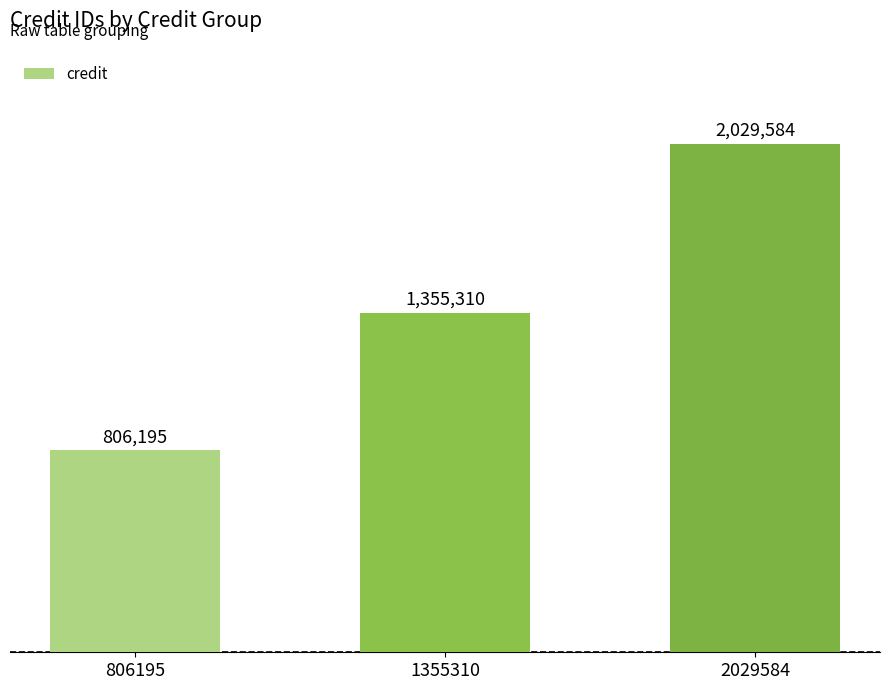

Rank the categories by value from highest to lowest.

2029584, 1355310, 806195